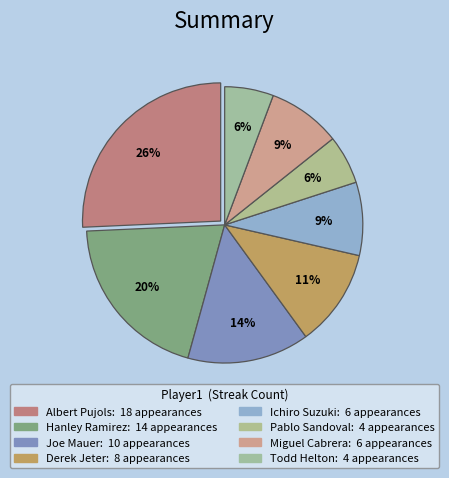

Between Miguel Cabrera and Todd Helton, which is larger?

Miguel Cabrera